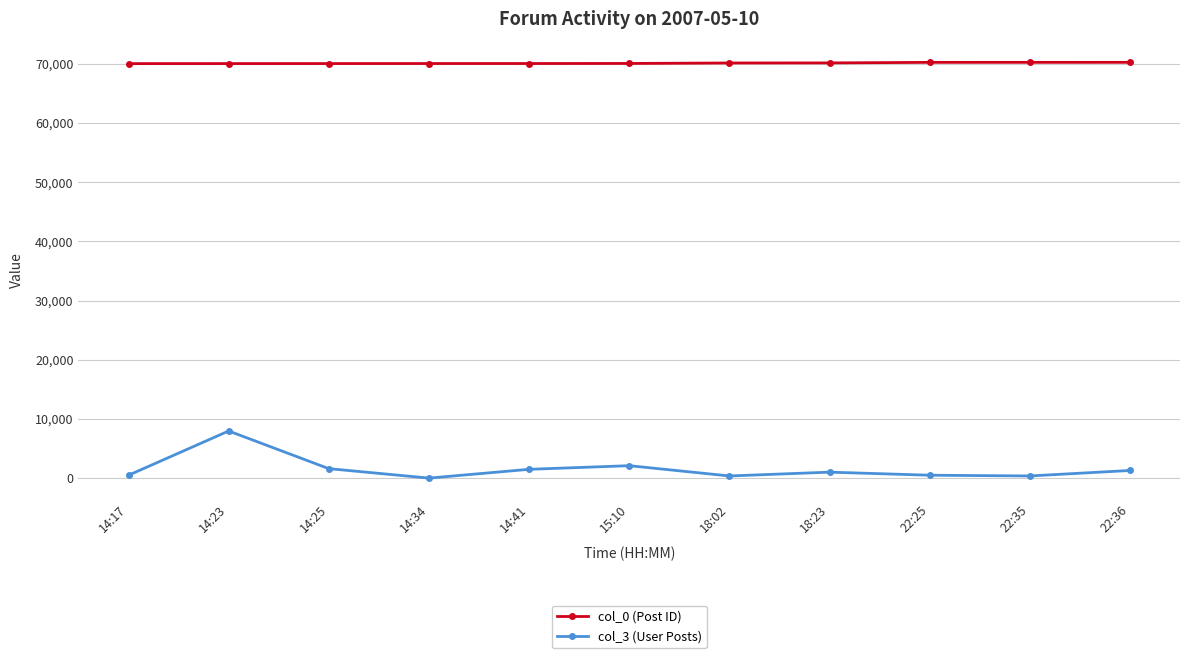

What is the average value of the col_0 (Post ID) series?

70091